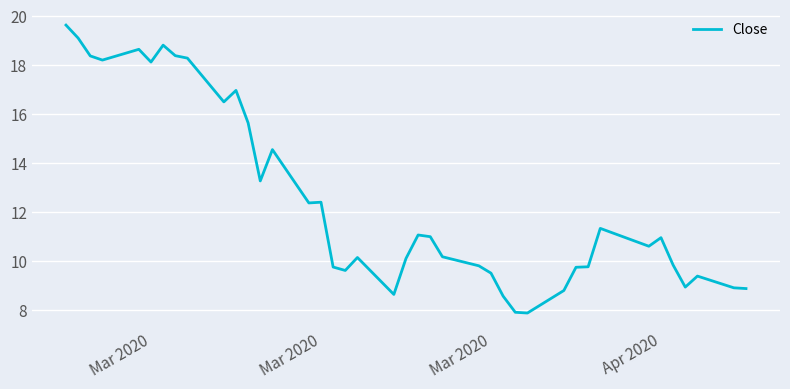

Is this an area chart (filled region under the line)?

No